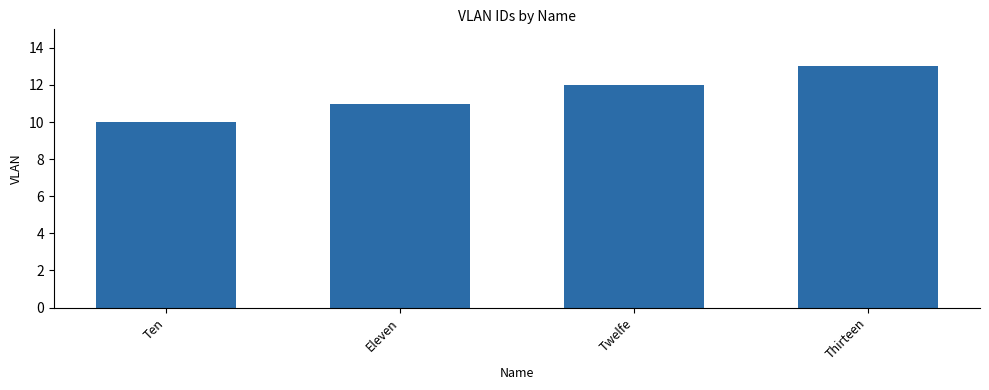

The chart shows a value of 10 at Ten. True or false?

True